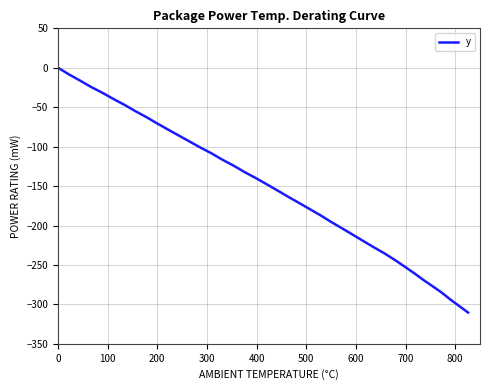

What is the smallest value displayed?

-310.4